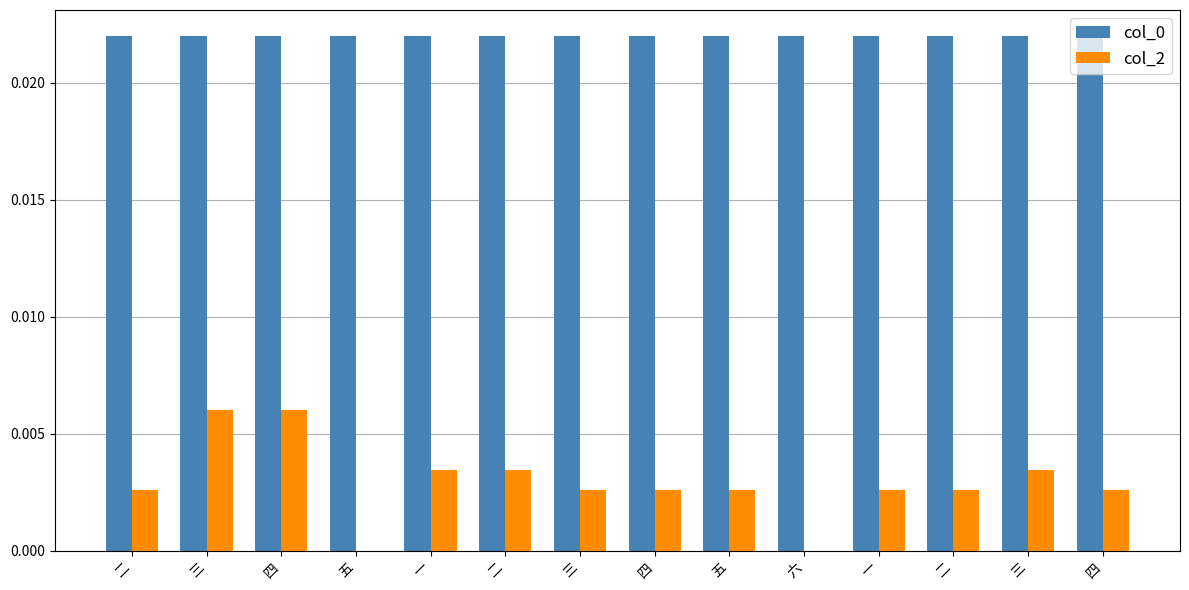

Are the bars horizontal?

No